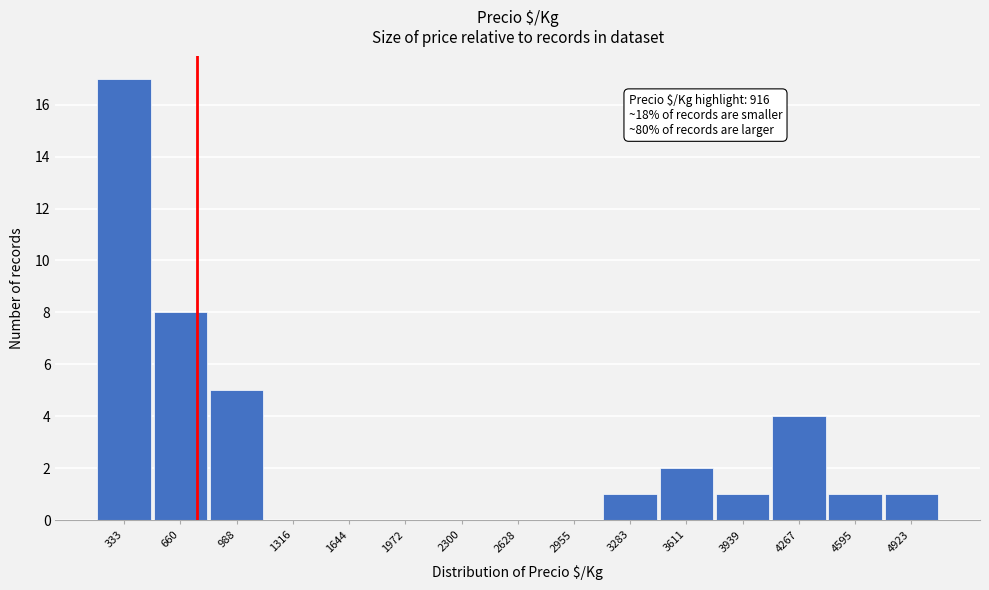

Reading left to right, transcribe all the data shown in this chart.

333=17	660=8	988=5	1316=0	1644=0	1972=0	2300=0	2628=0	2955=0	3283=1	3611=2	3939=1	4267=4	4595=1	4923=1